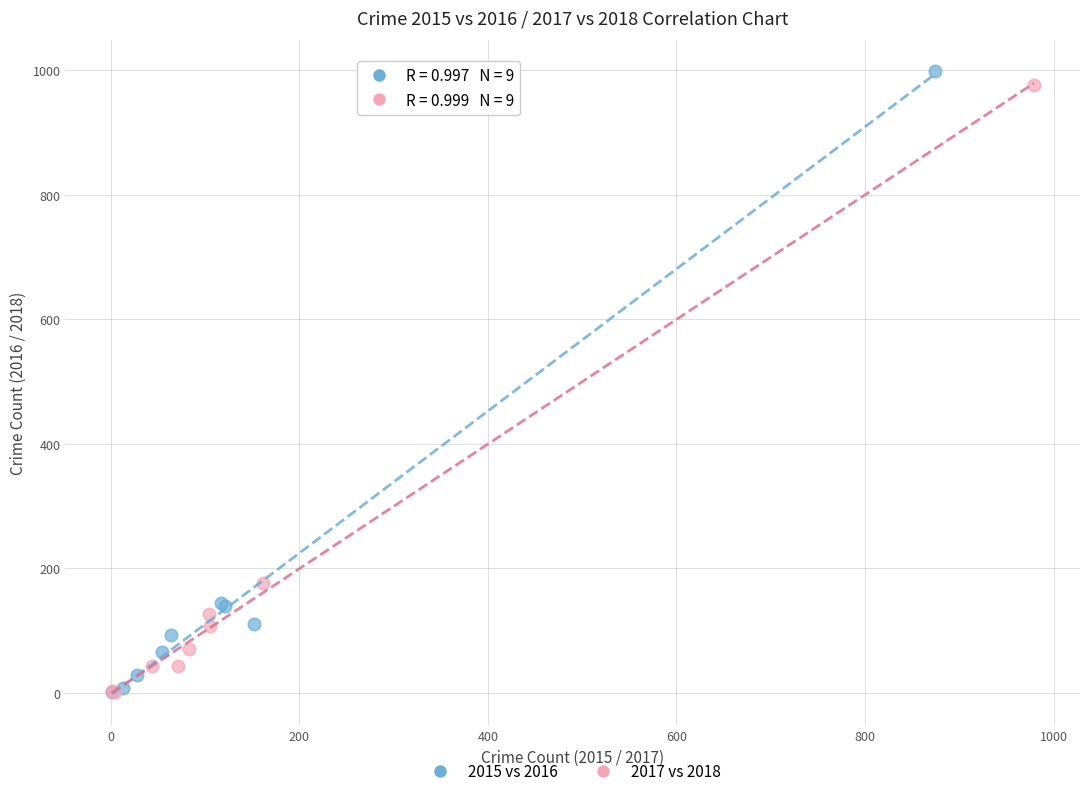

Which series has the widest spread of Y values?

2015 vs 2016